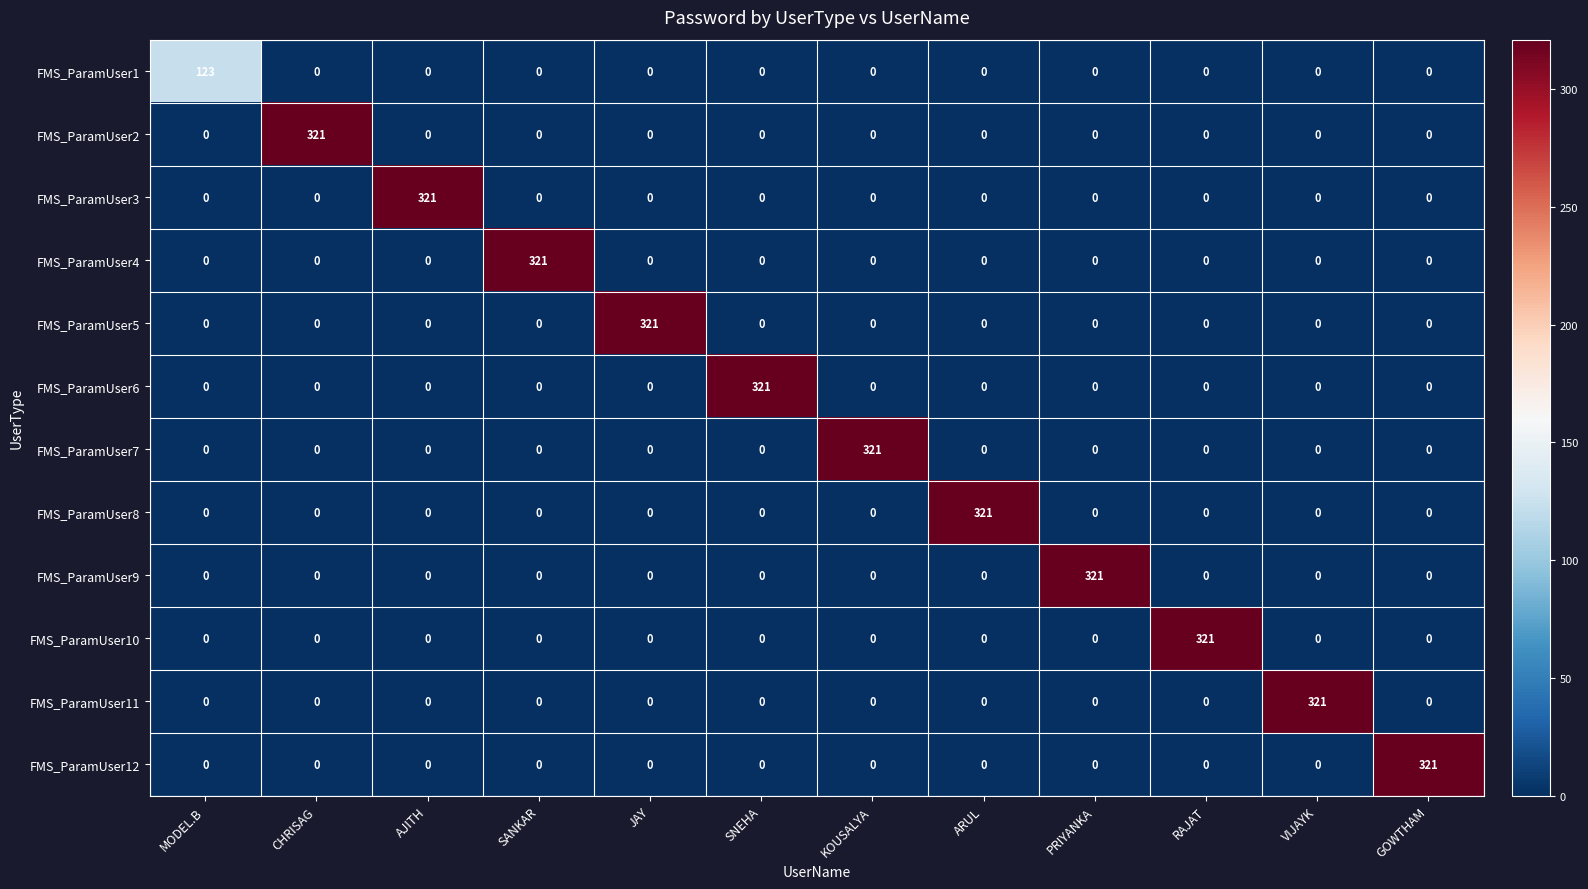

What is the spread (max minus min) of values at ARUL?

321